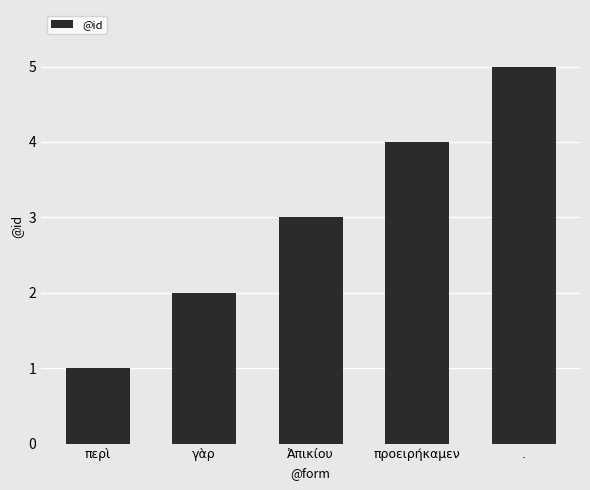

At which category does the chart reach its peak across all series?

.